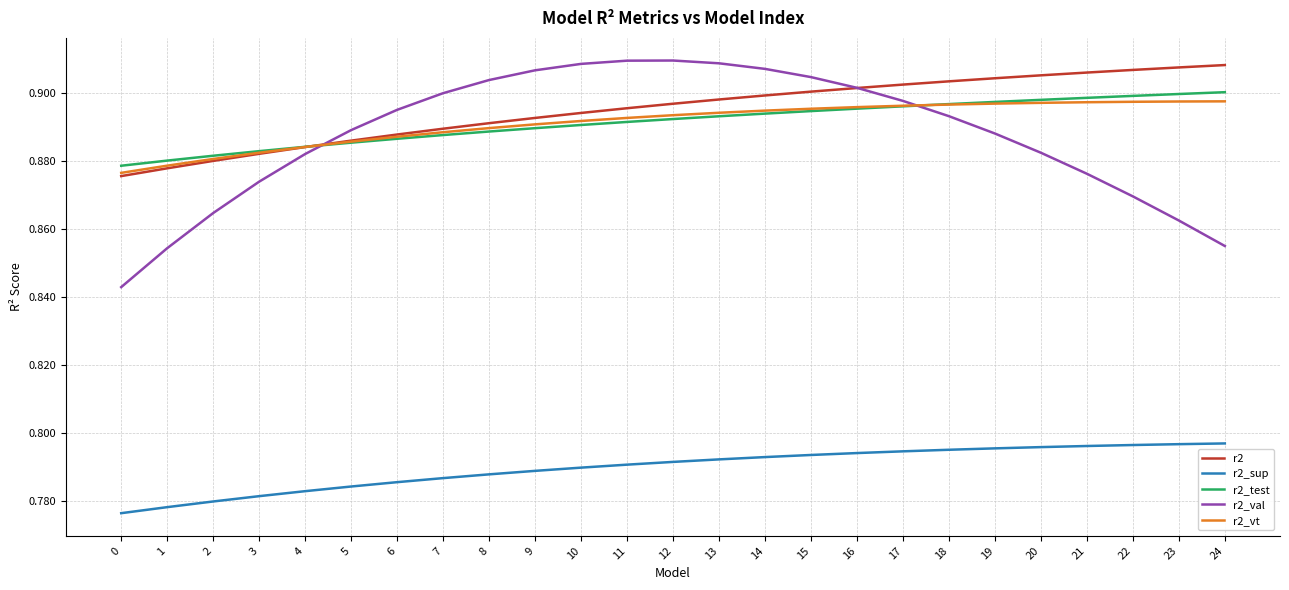

What is the total value across all series at 6?

4.3